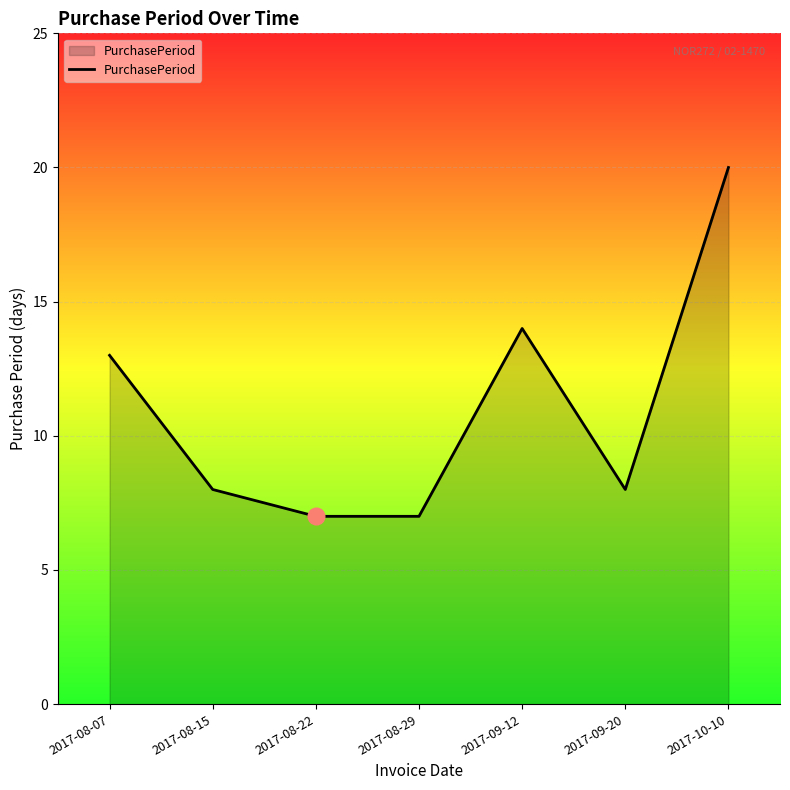

What is the sum of all values?

77